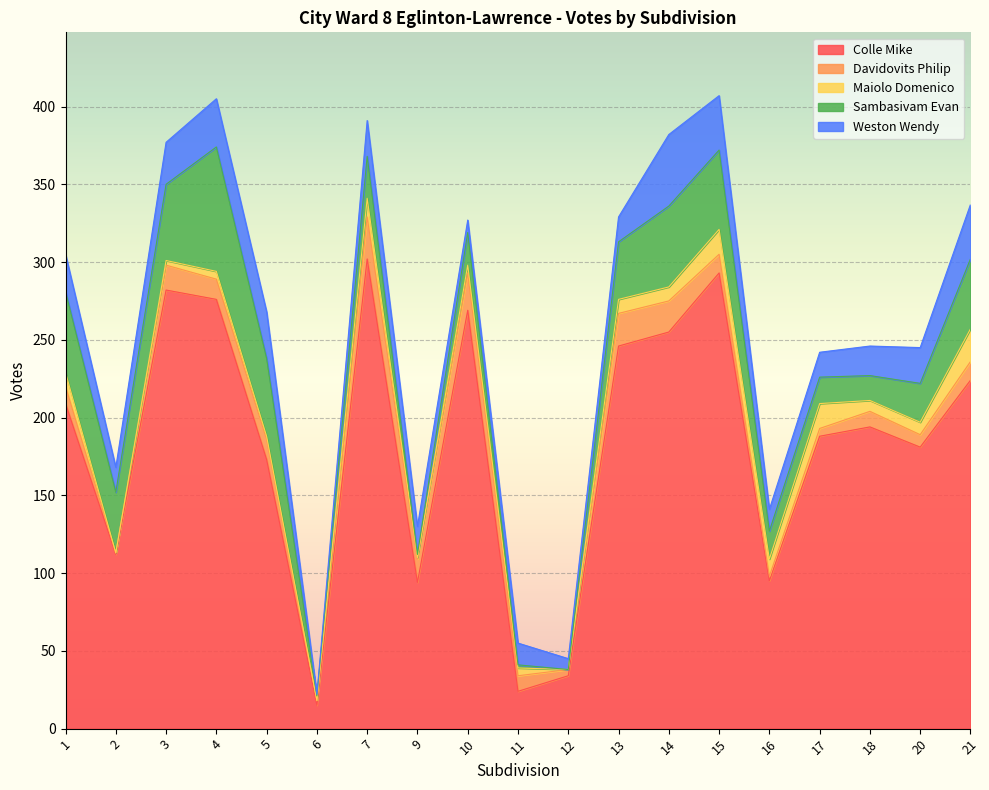

What value does the Sambasivam Evan series have at 15, to the nearest 5?

50